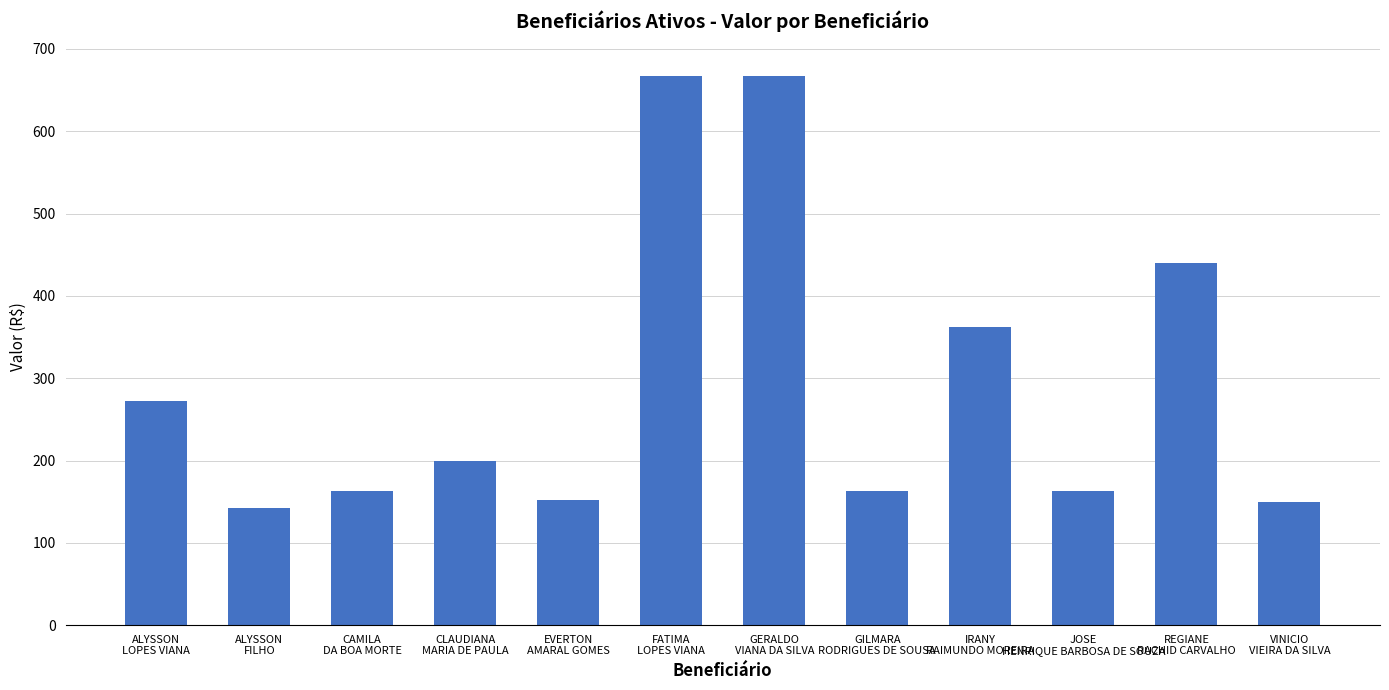

What is the difference between the maximum and minimum values?

525.2